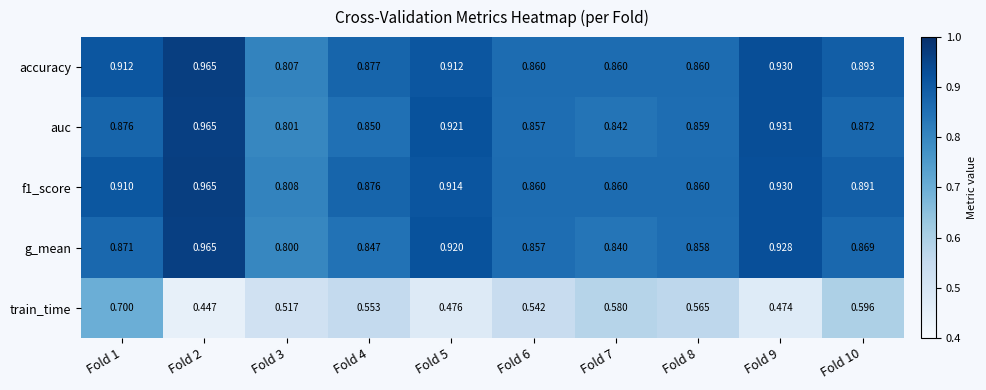

Rank the series at Fold 4 from lowest to highest value.

train_time, g_mean, auc, f1_score, accuracy